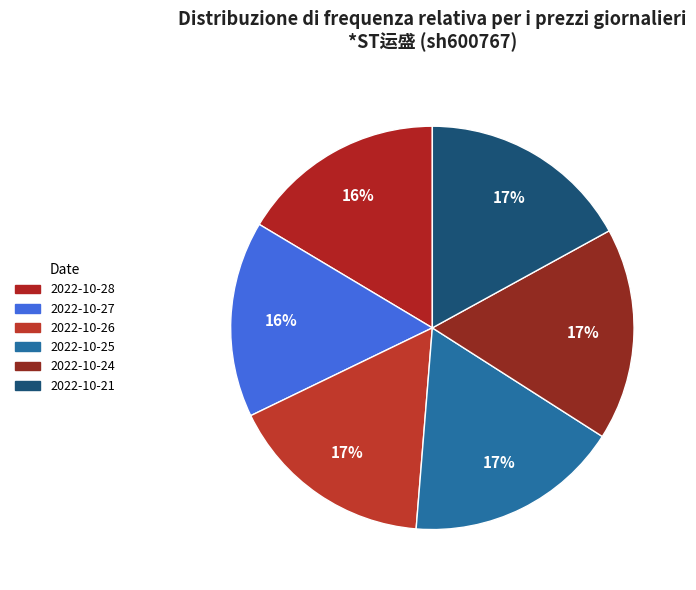

Does 2022-10-26 represent more than half of the total?

No